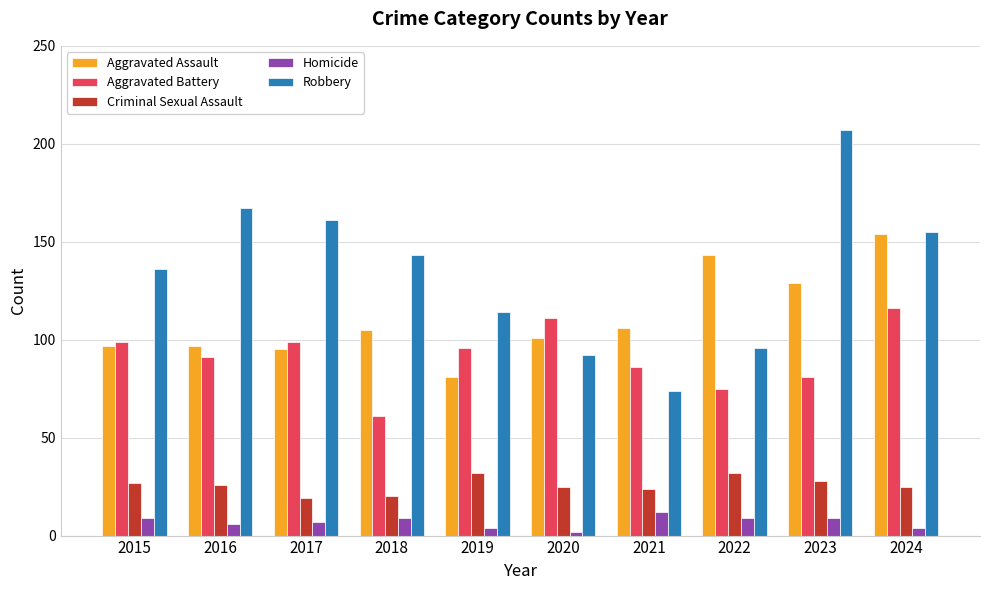

Does the chart contain any negative values?

No